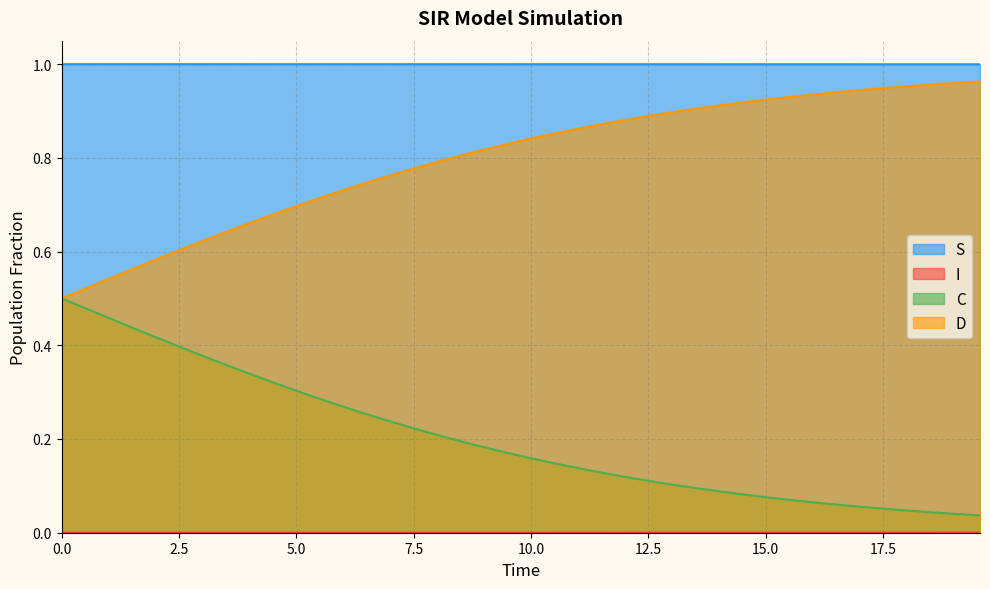

True or false: S and D intersect in this chart.

False